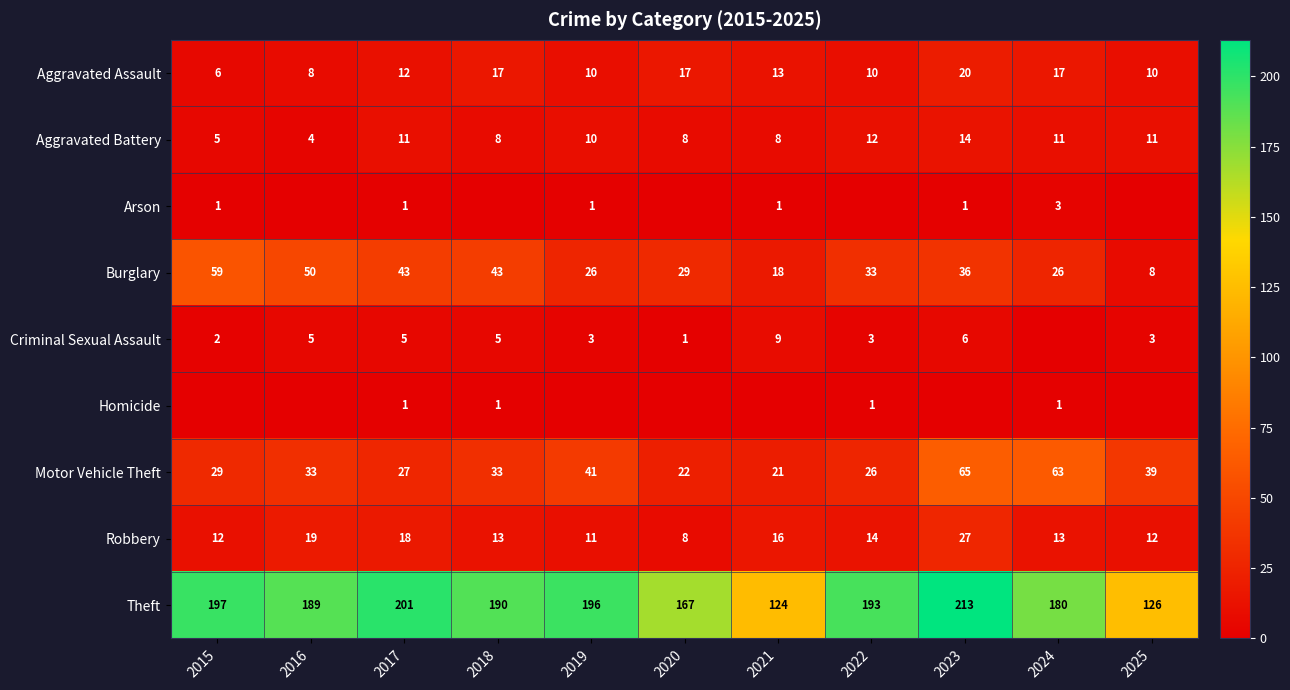

Which has a higher value, 2022 or 2015?

2022